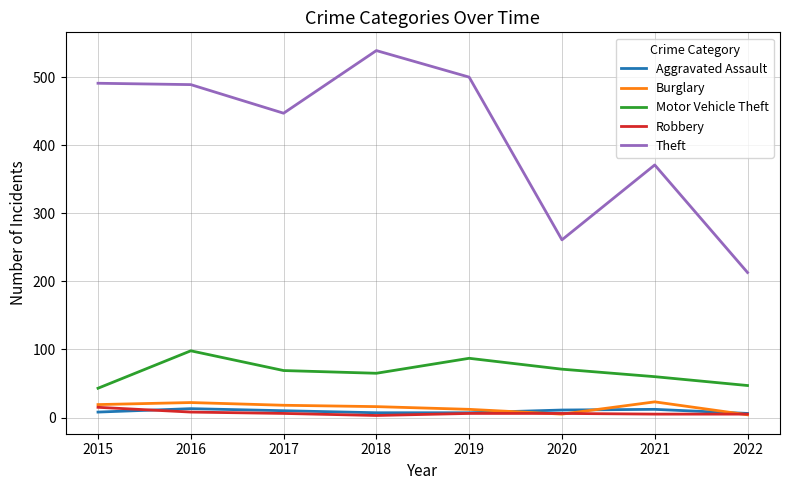

What are all the series names shown in the legend?

Aggravated Assault, Burglary, Motor Vehicle Theft, Robbery, Theft